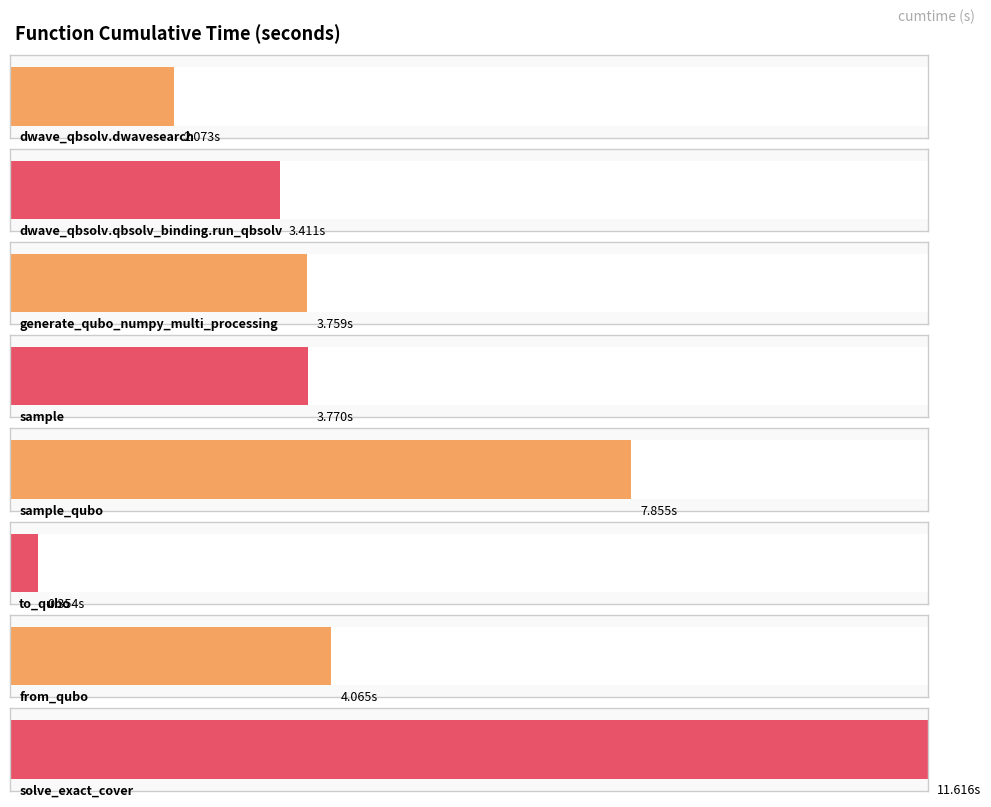

What is the average value?

4.6